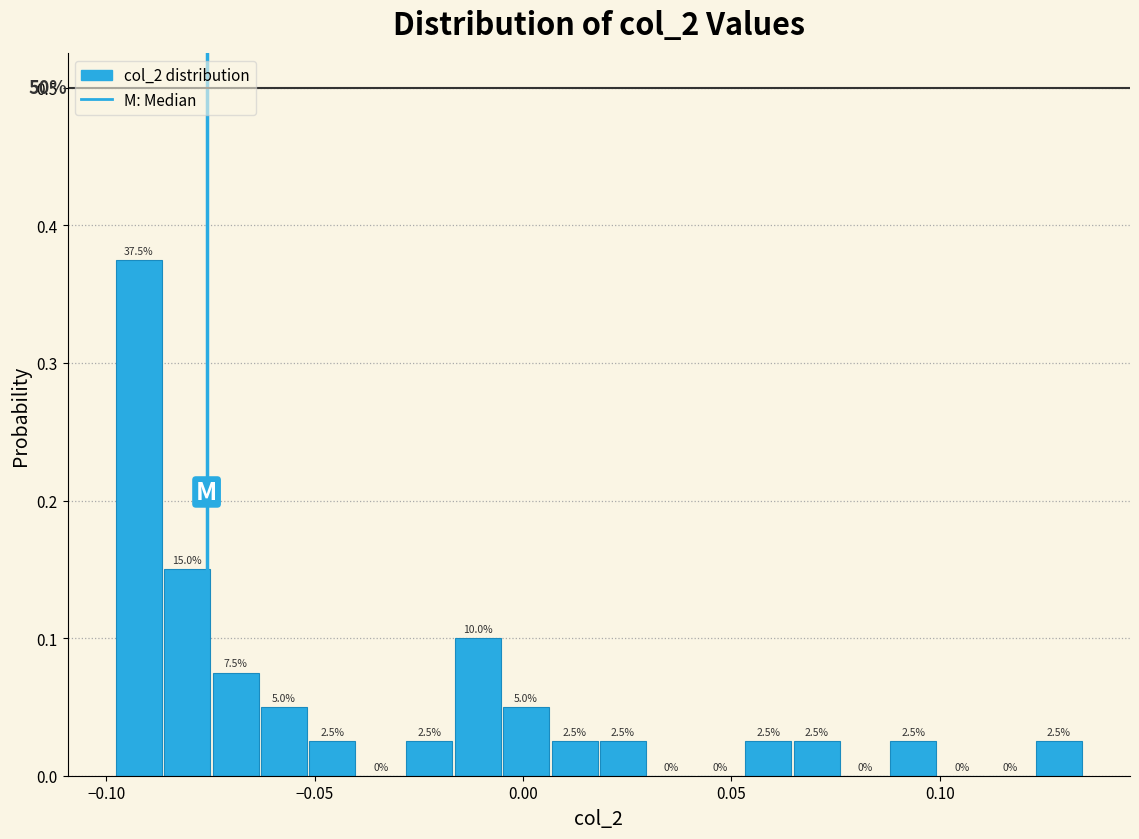

Read against the x-axis, roughly where is the centre of the tallest bar?

-0.090